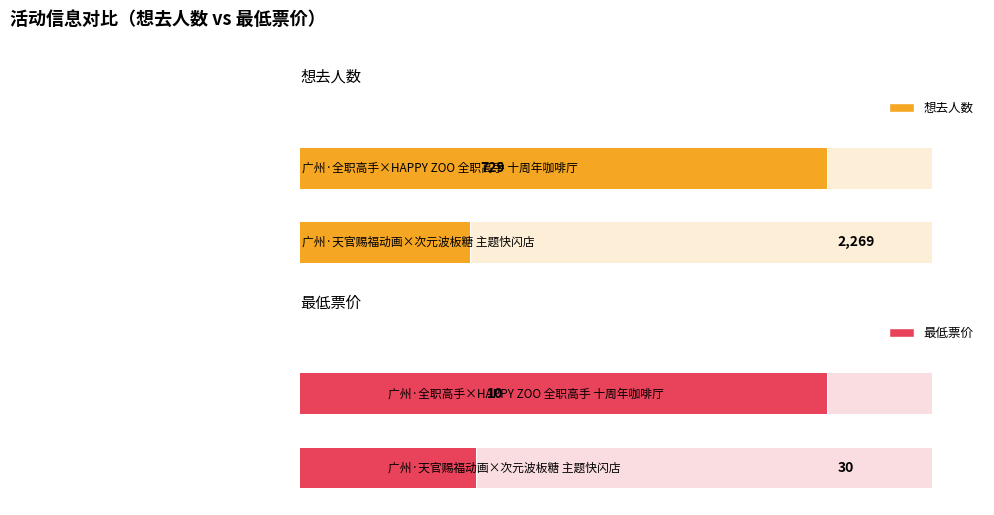

Reading right to left, what are all the values shown in this chart?

想去人数: 729	2269
最低票价: 10	30